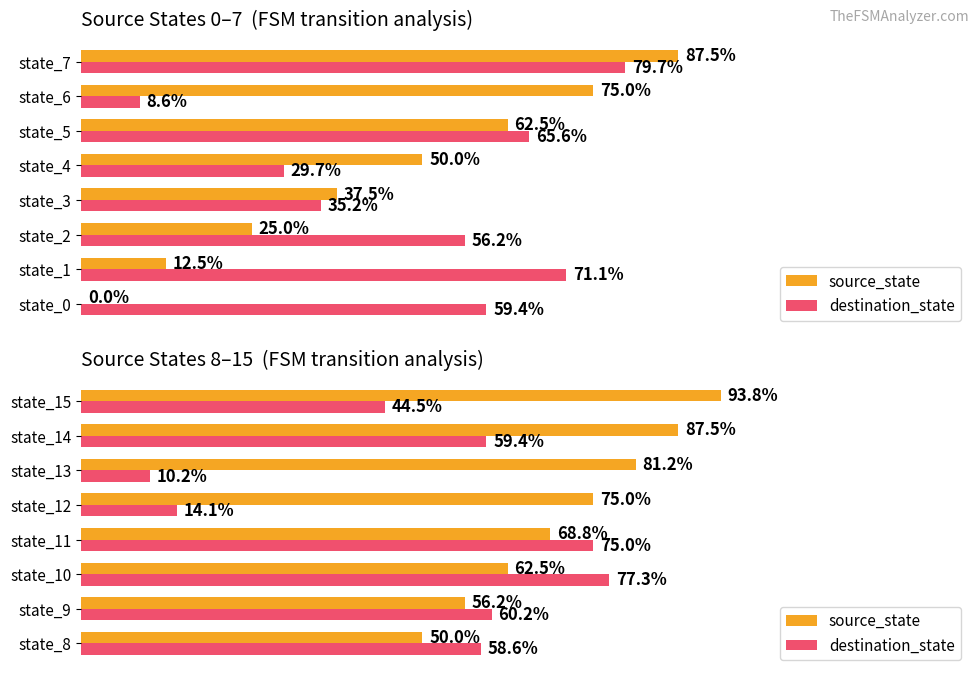

What is the total value across all series at state_14?

146.9